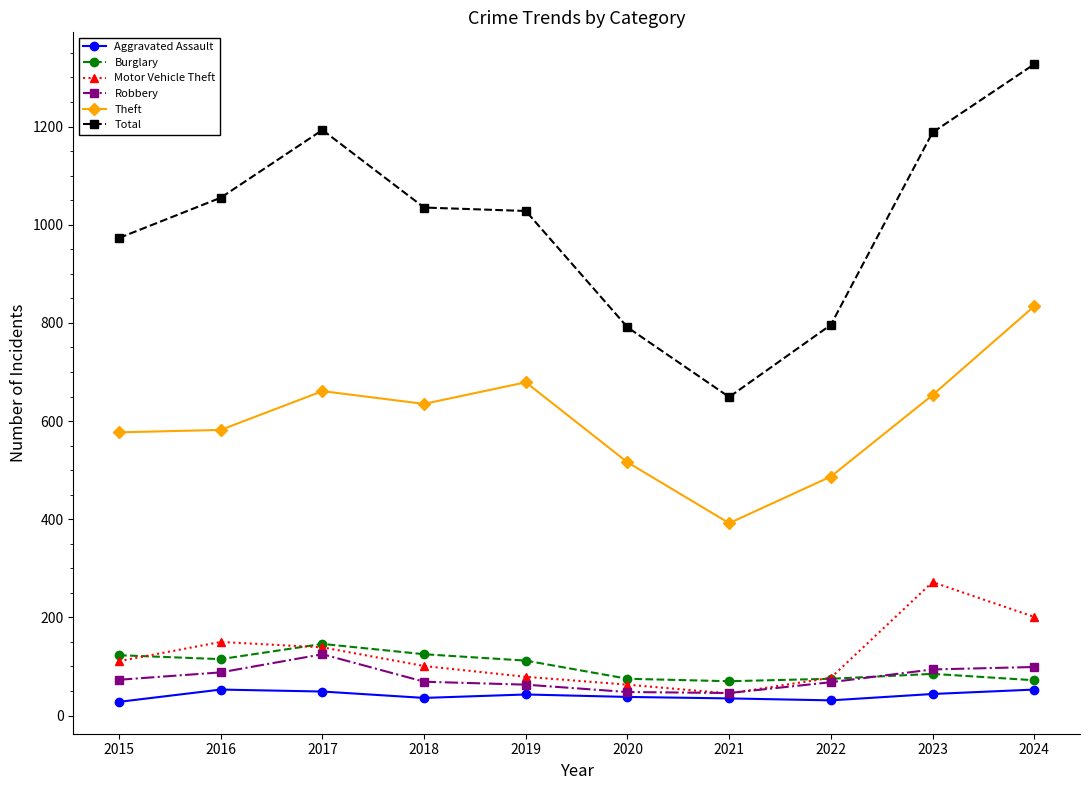

What is the greatest value displayed?

1327